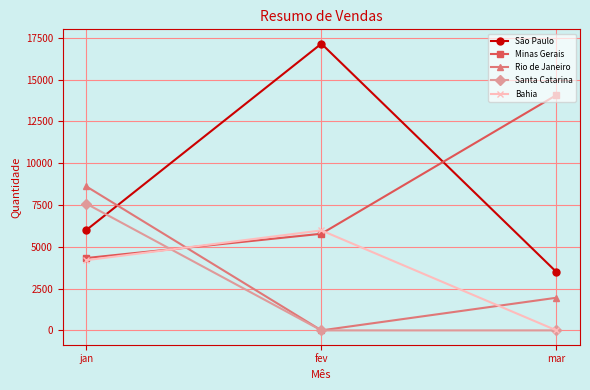

What is the sum of all Bahia values?

10181